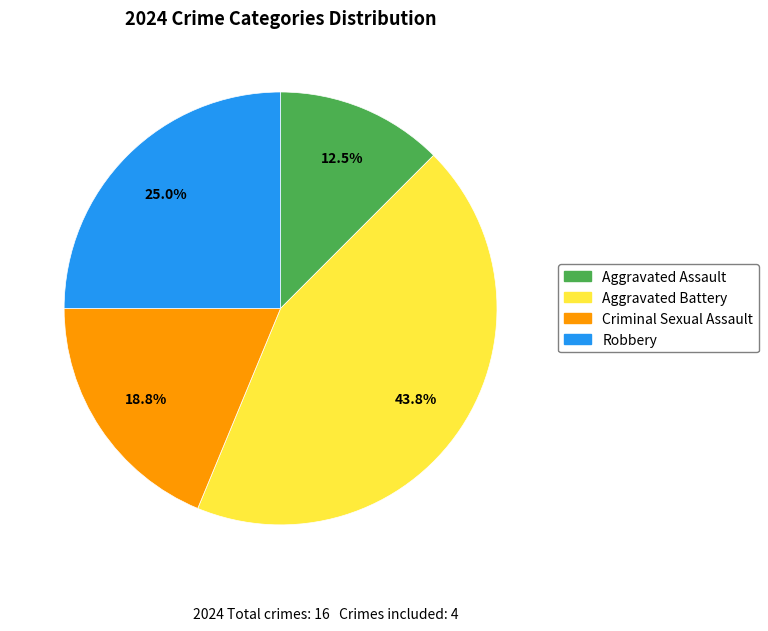

Between Robbery and Aggravated Assault, which is larger?

Robbery